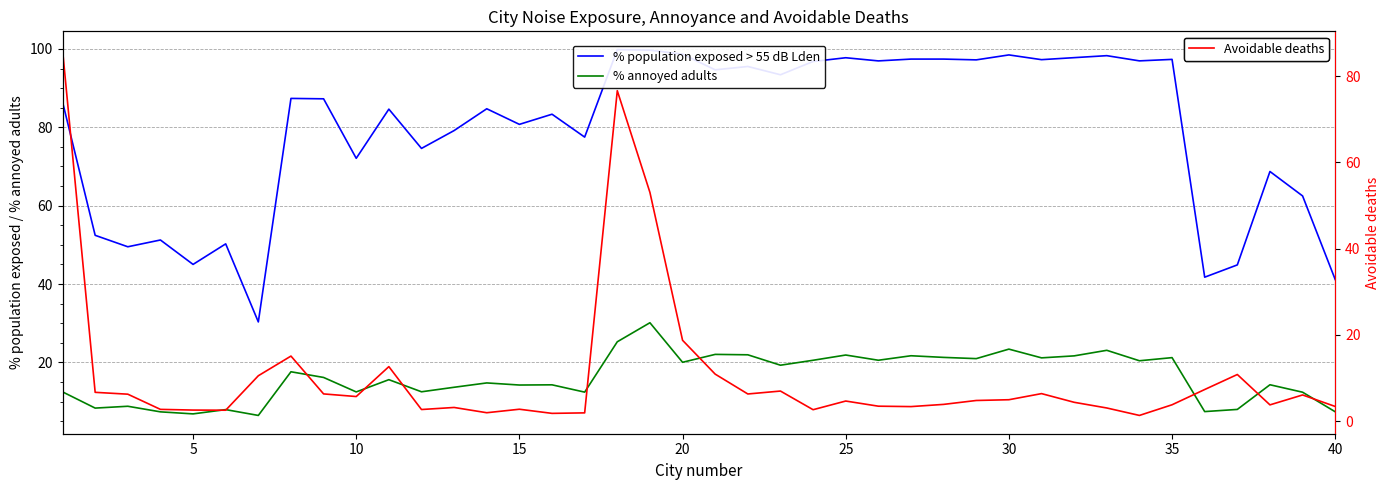

What is the minimum value for % annoyed adults?

6.5